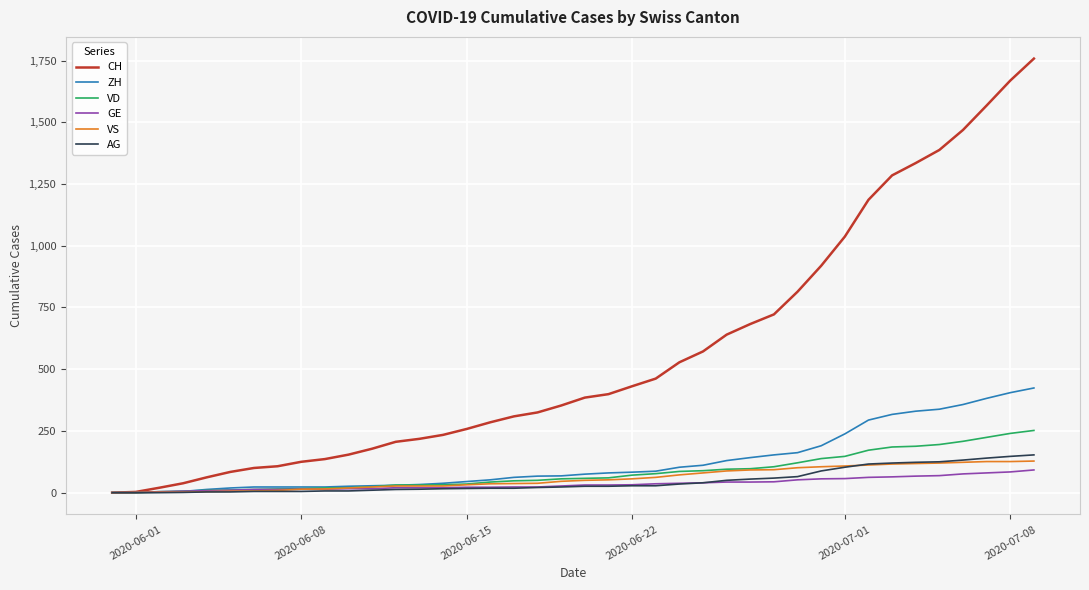

Which series has the largest total across all categories?

CH